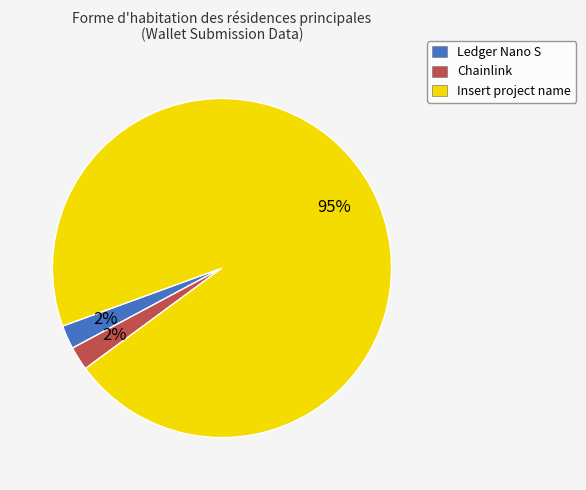

Is it true that Chainlink is 2% of the pie?

True